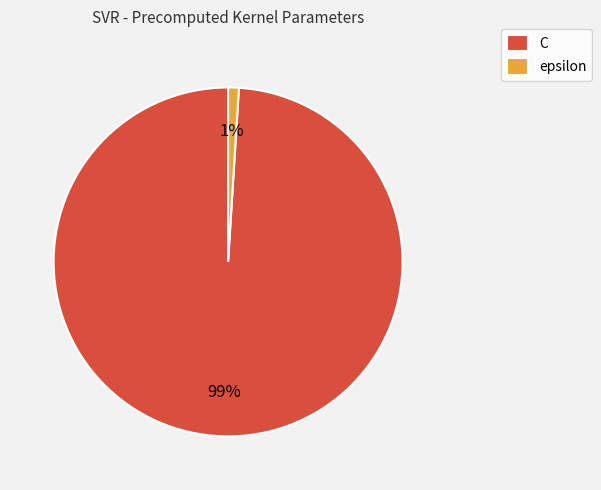

To the nearest percent, what percentage of the pie is epsilon?

1%